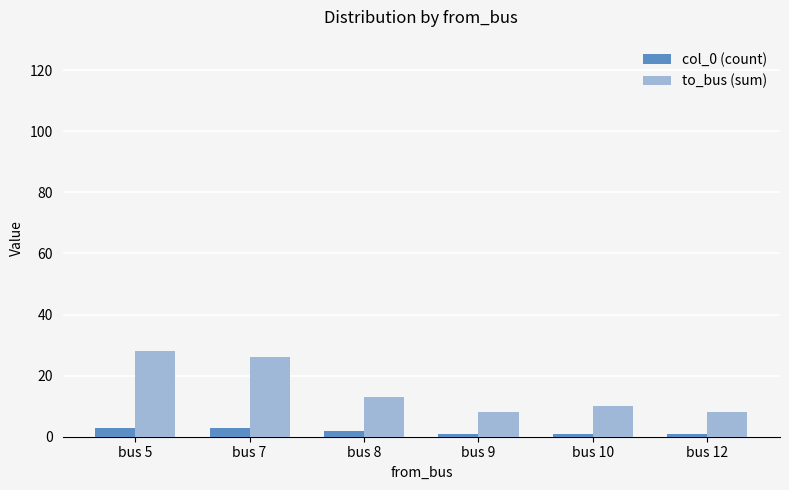

At which label is to_bus (sum) closest to 18?

bus 8